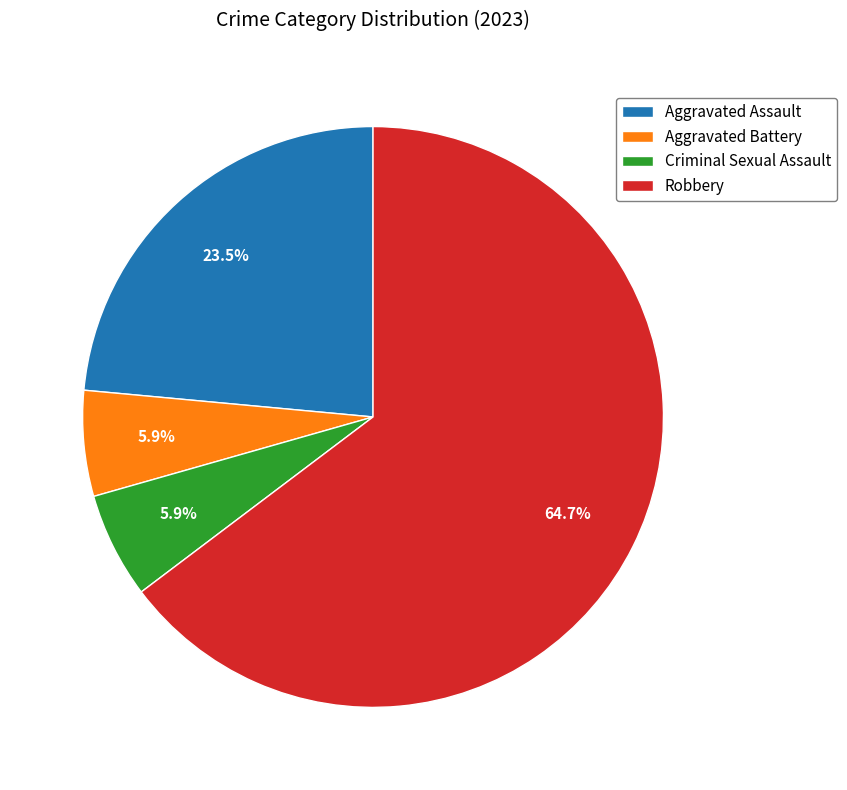

Is there a majority slice in this chart?

Yes